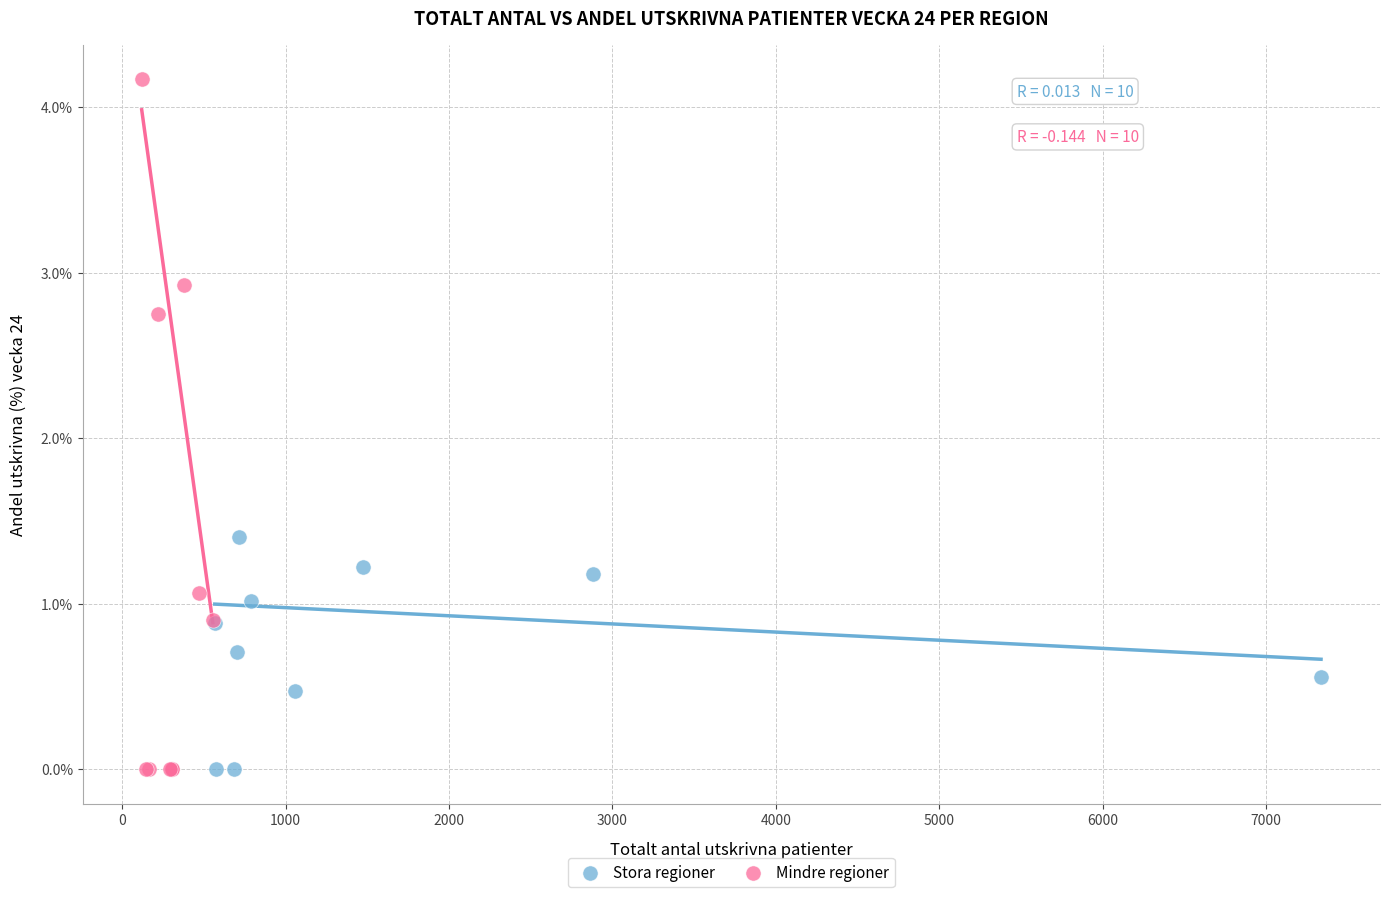

Which series has the largest Y range (max minus min)?

Mindre regioner